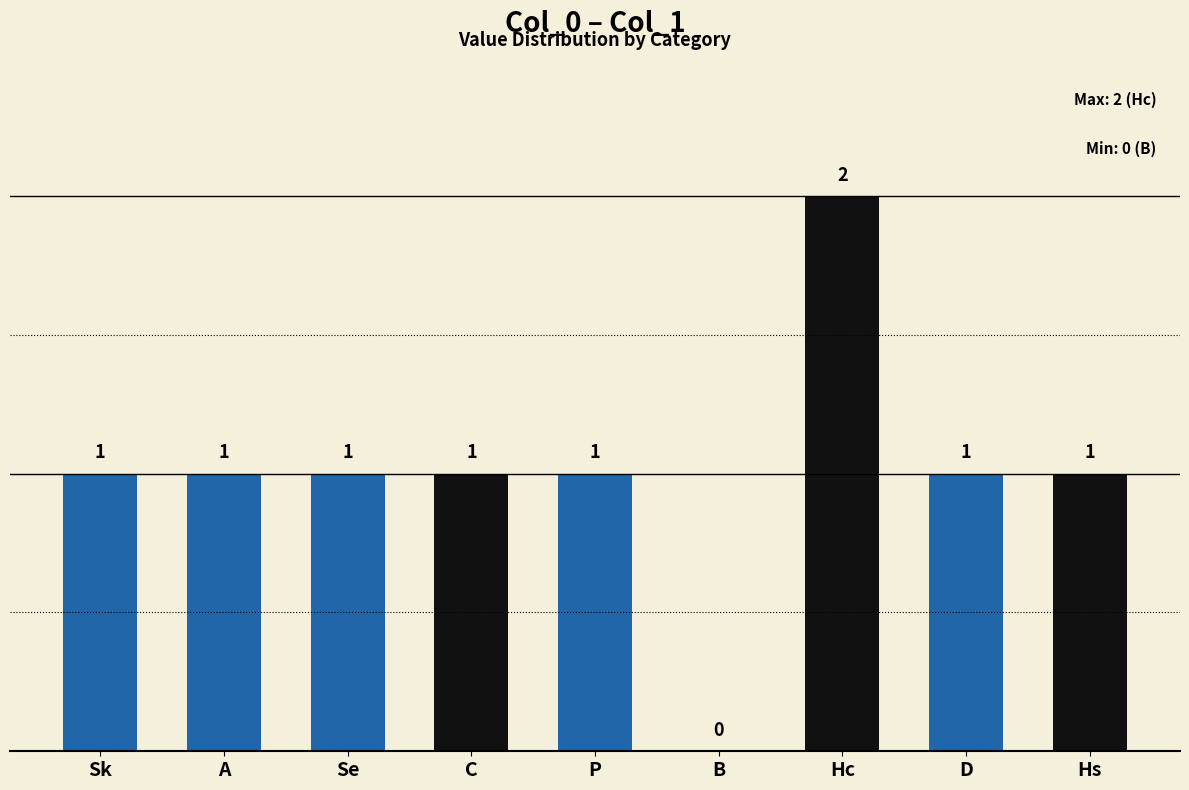

Is it true that the value at P is 0?

False